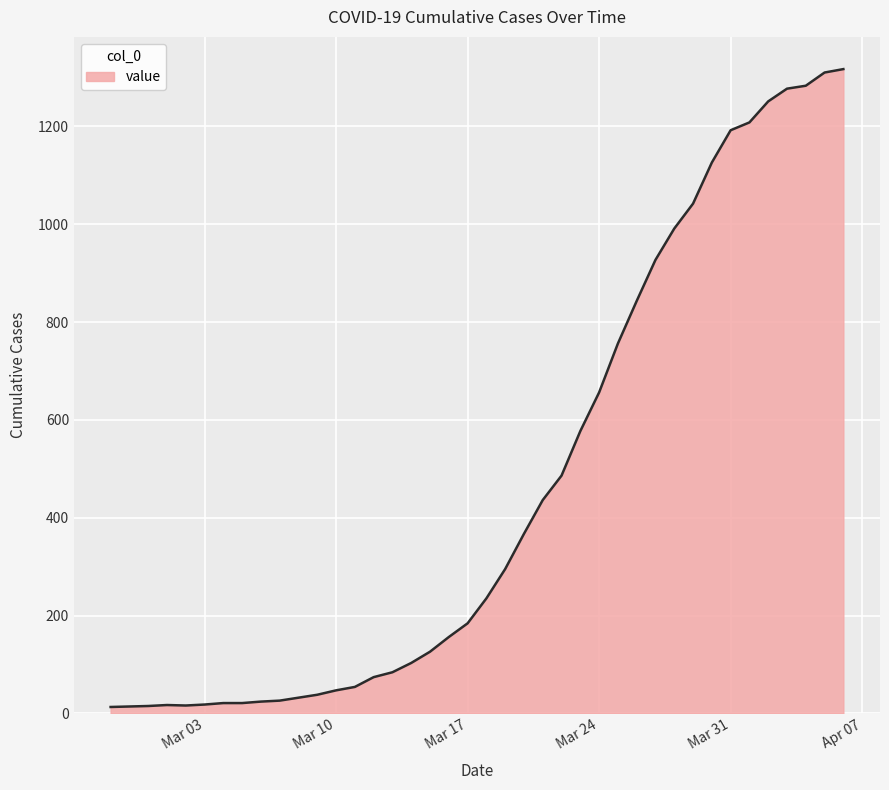

What is the difference between the maximum and minimum values?

1304